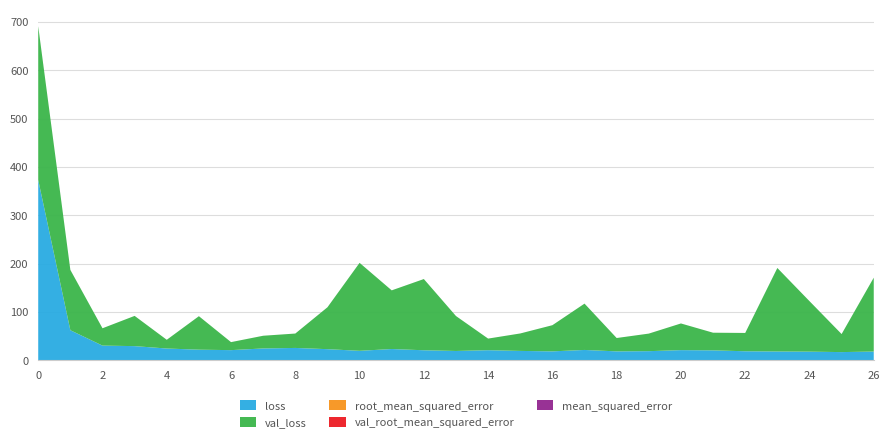

Reading left to right, what are all the values shown in this chart?

loss: 0=373.1	1=62.3	2=30.5	3=29.5	4=24.5	5=22.1	6=21.2	7=24.7	8=25.7	9=23.2	10=19.8	11=23.4	12=20.9	13=19.4	14=21.0	15=19.5	16=18.6	17=21.5	18=18.6	19=19.0	20=21.2	21=20.7	22=18.8	23=18.4	24=18.0	25=17.1	26=18.2
val_loss: 0=317.7	1=124.7	2=35.8	3=62.5	4=18.1	5=69.2	6=16.6	7=26.3	8=29.8	9=86.6	10=181.9	11=121.3	12=147.2	13=72.2	14=24.0	15=36.1	16=54.1	17=95.8	18=27.6	19=36.3	20=55.1	21=36.5	22=37.8	23=172.6	24=104.4	25=37.3	26=152.7
mean_squared_error: 0=0.0	1=0.0	2=0.0	3=0.0	4=0.0	5=0.0	6=0.0	7=0.0	8=0.0	9=0.0	10=0.0	11=0.0	12=0.0	13=0.0	14=0.0	15=0.0	16=0.0	17=0.0	18=0.0	19=0.0	20=0.0	21=0.0	22=0.0	23=0.0	24=0.0	25=0.0	26=0.0
val_mean_squared_error: 0=0.0	1=0.0	2=0.0	3=0.0	4=0.0	5=0.0	6=0.0	7=0.0	8=0.0	9=0.0	10=0.0	11=0.0	12=0.0	13=0.0	14=0.0	15=0.0	16=0.0	17=0.0	18=0.0	19=0.0	20=0.0	21=0.0	22=0.0	23=0.0	24=0.0	25=0.0	26=0.0
root_mean_squared_error: 0=0.1	1=0.0	2=0.0	3=0.0	4=0.0	5=0.0	6=0.0	7=0.0	8=0.0	9=0.0	10=0.0	11=0.0	12=0.0	13=0.0	14=0.0	15=0.0	16=0.0	17=0.0	18=0.0	19=0.0	20=0.0	21=0.0	22=0.0	23=0.0	24=0.0	25=0.0	26=0.0
val_root_mean_squared_error: 0=0.0	1=0.0	2=0.0	3=0.0	4=0.0	5=0.0	6=0.0	7=0.0	8=0.0	9=0.0	10=0.0	11=0.0	12=0.0	13=0.0	14=0.0	15=0.0	16=0.0	17=0.0	18=0.0	19=0.0	20=0.0	21=0.0	22=0.0	23=0.0	24=0.0	25=0.0	26=0.0